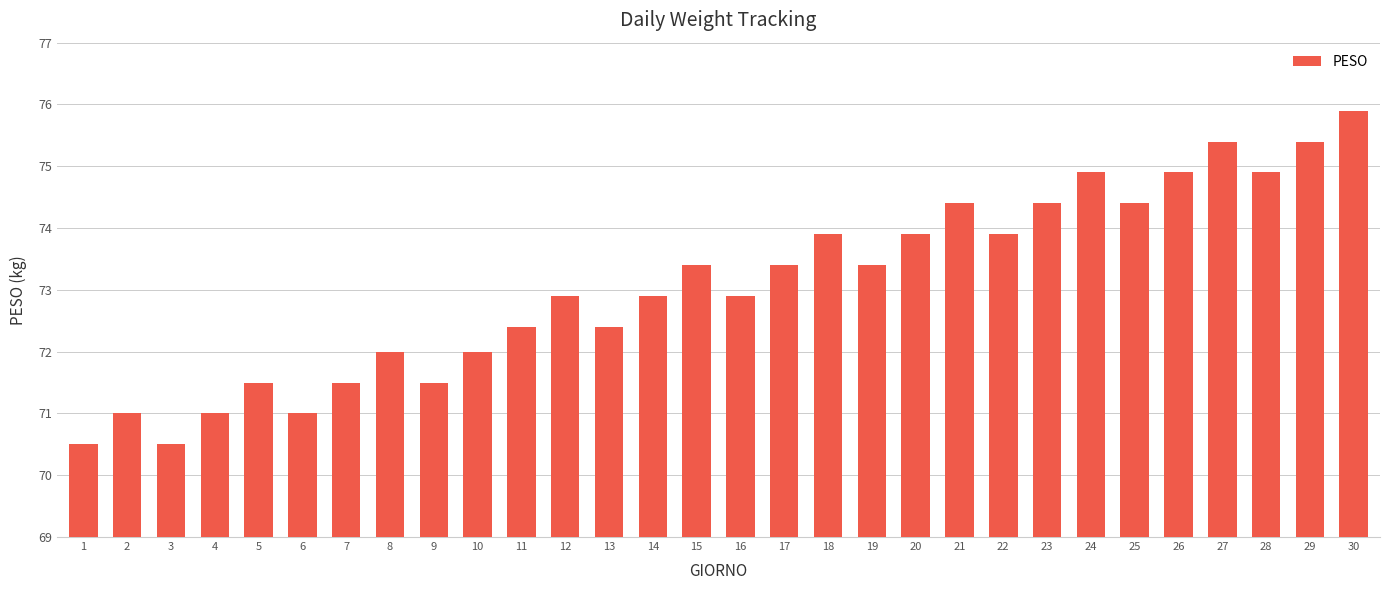

How many data points are above 73?

15